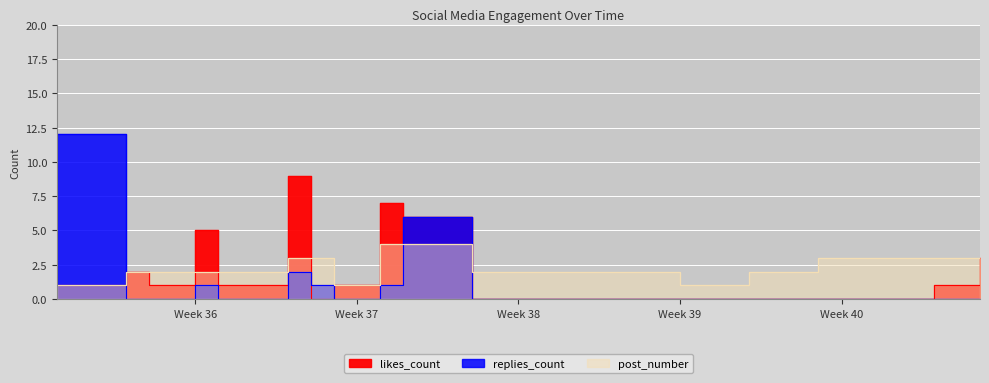

List the series in order of their peak value, lowest first.

post_number, likes_count, replies_count